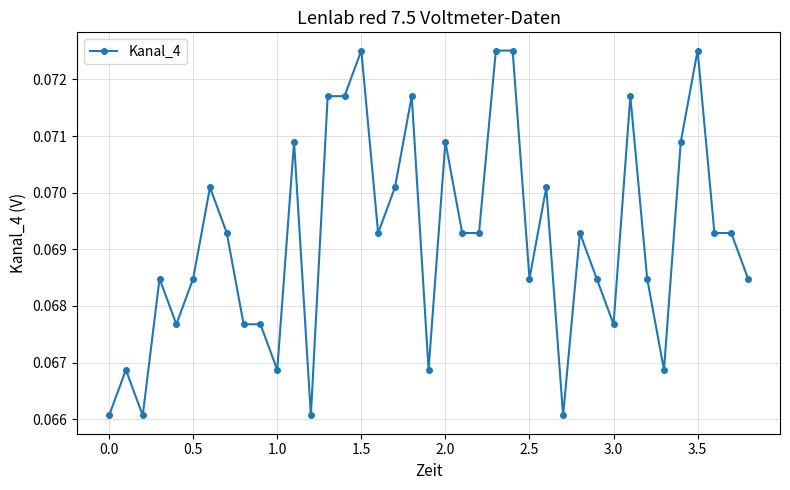

True or false: the data has more than 2 interior local peaks.

True